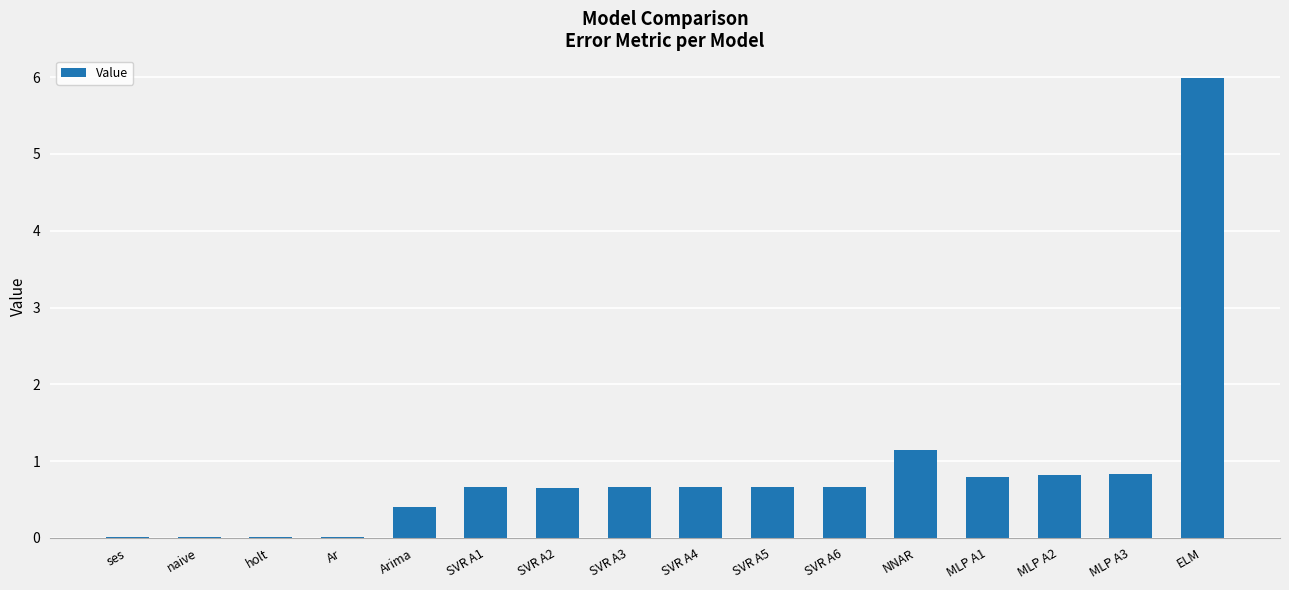

What is the average value?

0.9